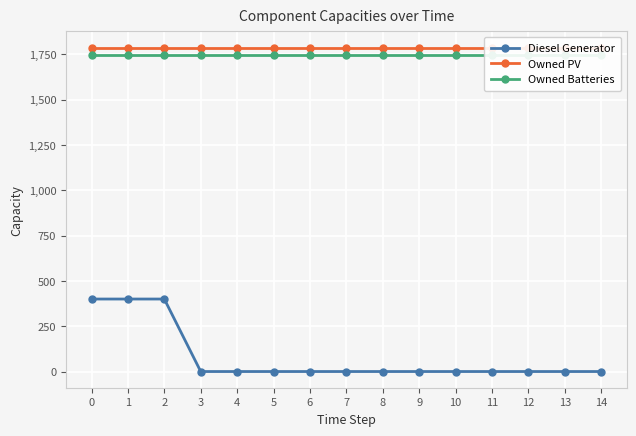

What is the value of the Owned PV point at the 6th from the left?

1787